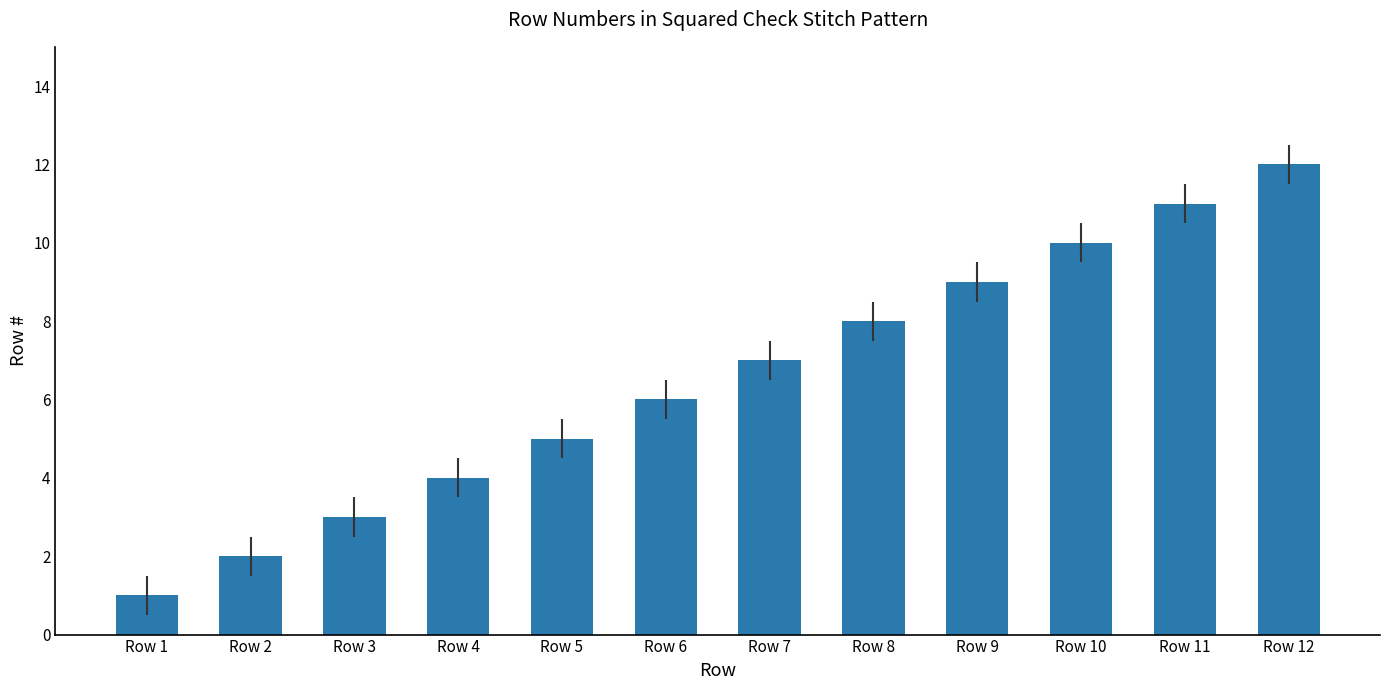

Are the bars grouped side by side (vs. stacked)?

No